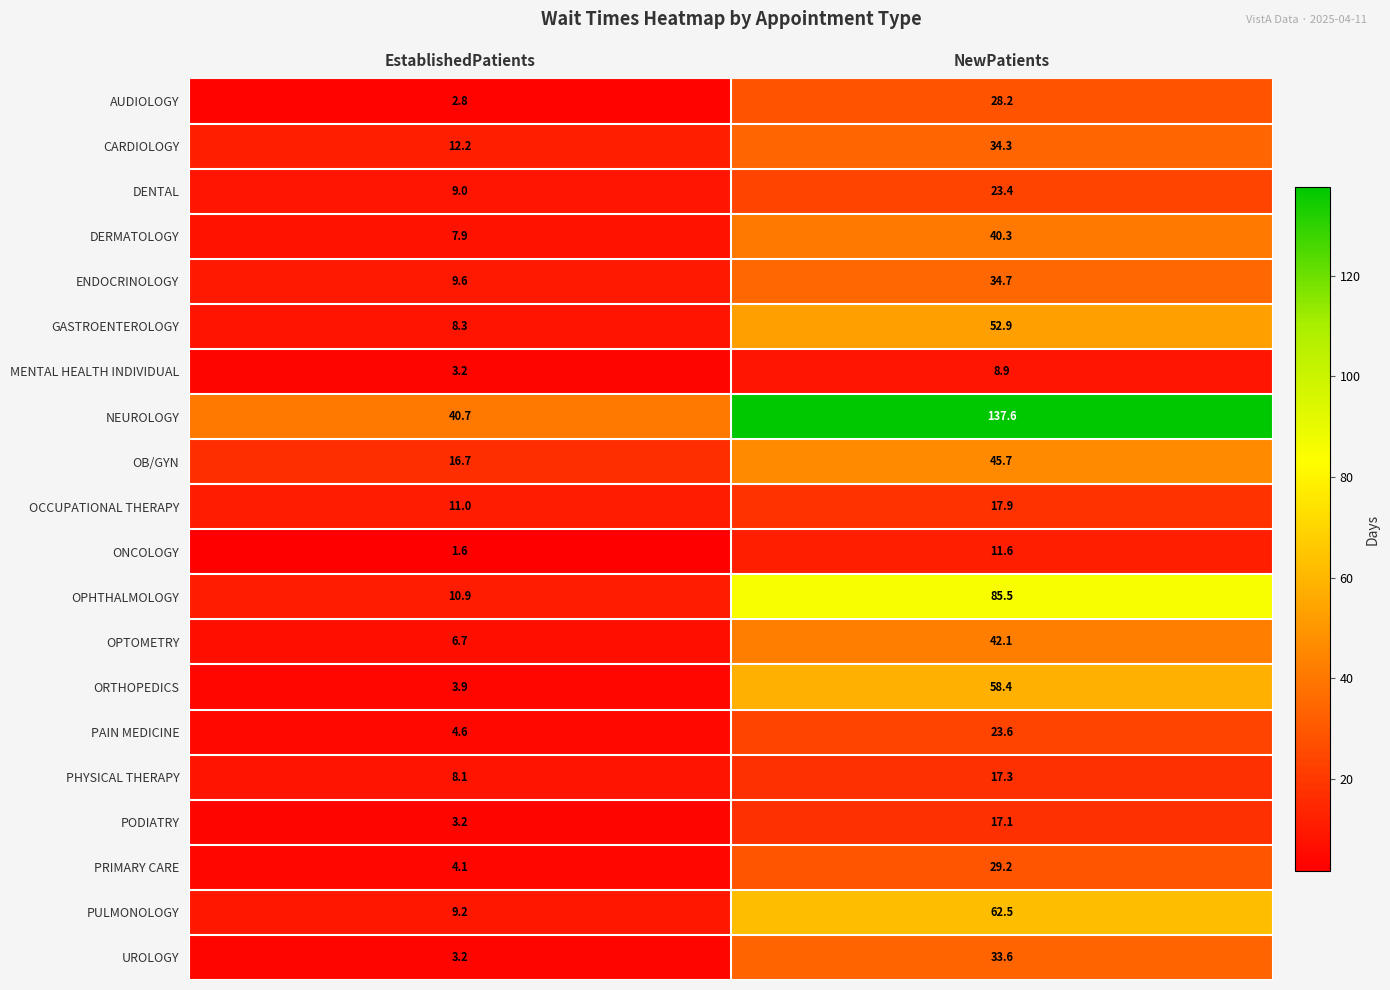

Which series has the largest range (max minus min)?

NEUROLOGY